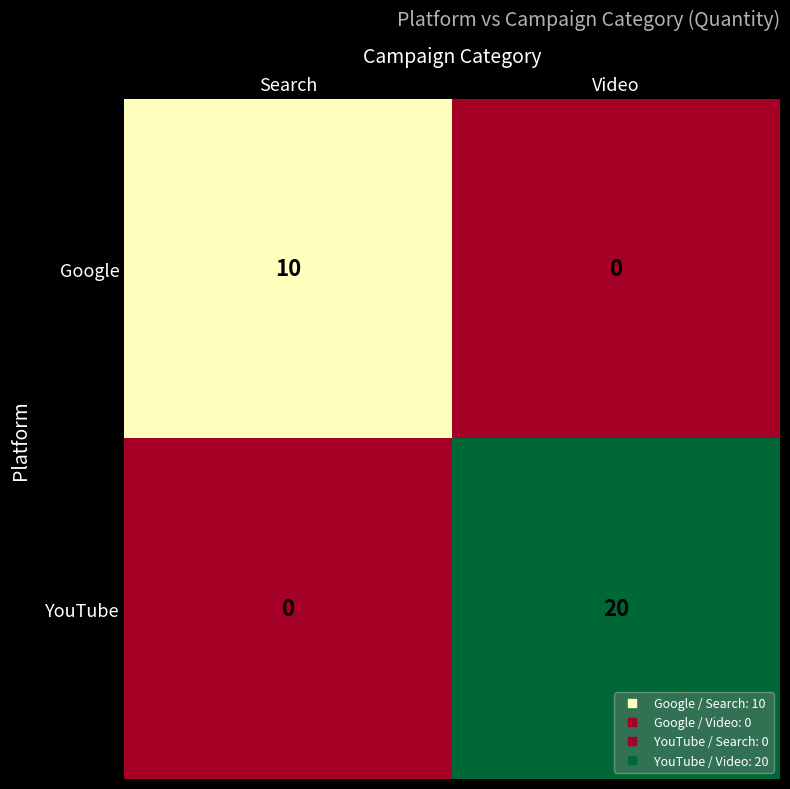

Reading right to left, list all the values displayed in this chart.

Google: 0	10
YouTube: 20	0